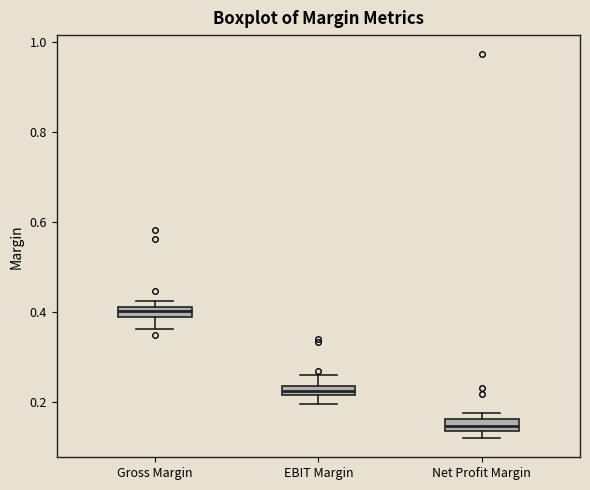

Where is the lower edge of the box for EBIT Margin on the y-axis? The values are not printed on the chart, so give them approximately, as read against the axis.

0.22